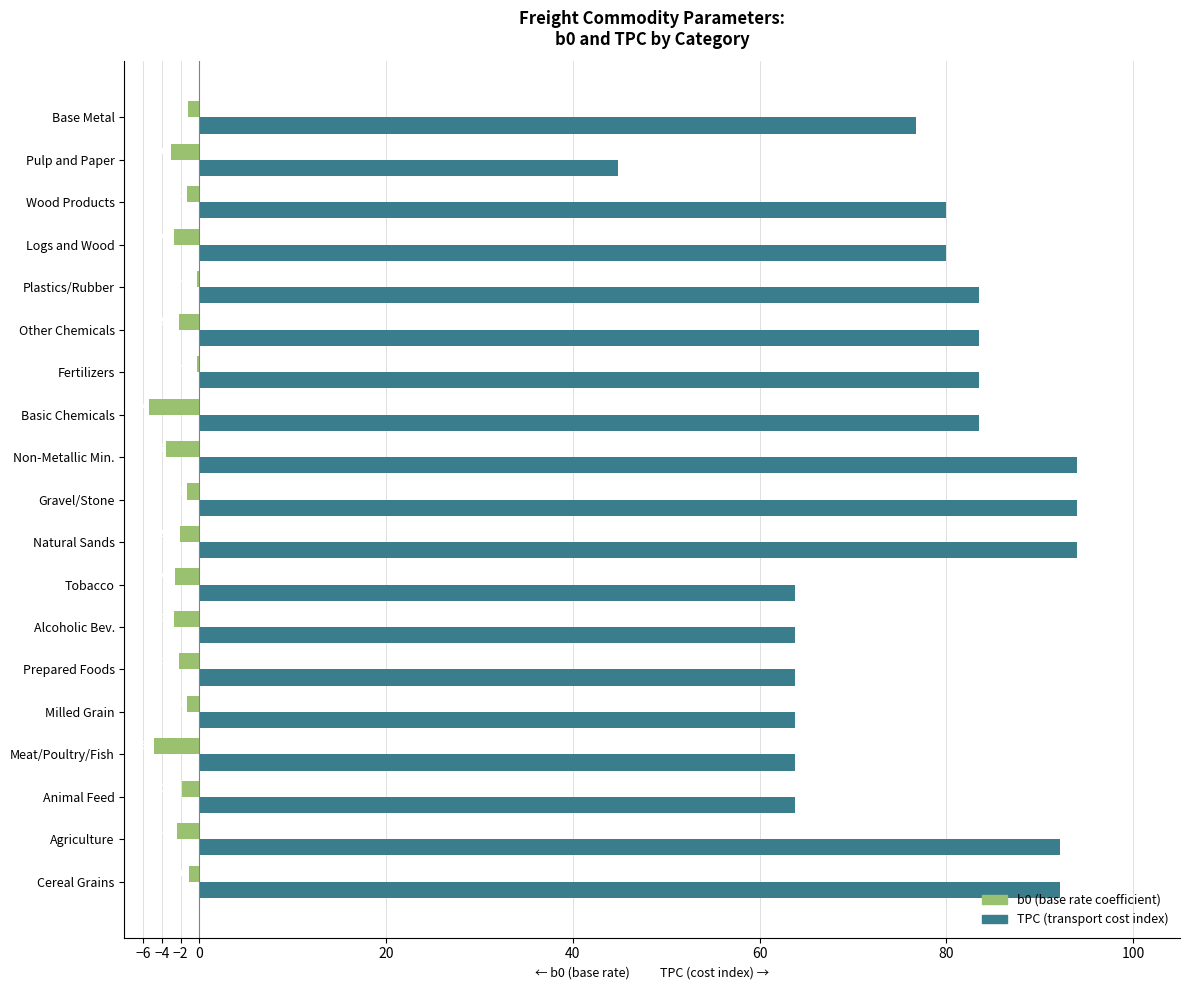

What is the total value across all series at Plastics/Rubber?

83.3